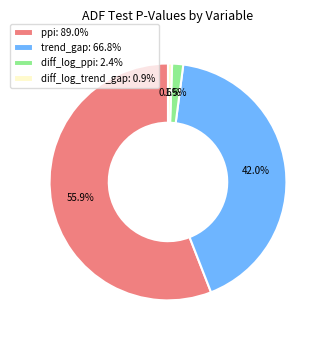

Which slice is the smallest?

diff_log_trend_gap